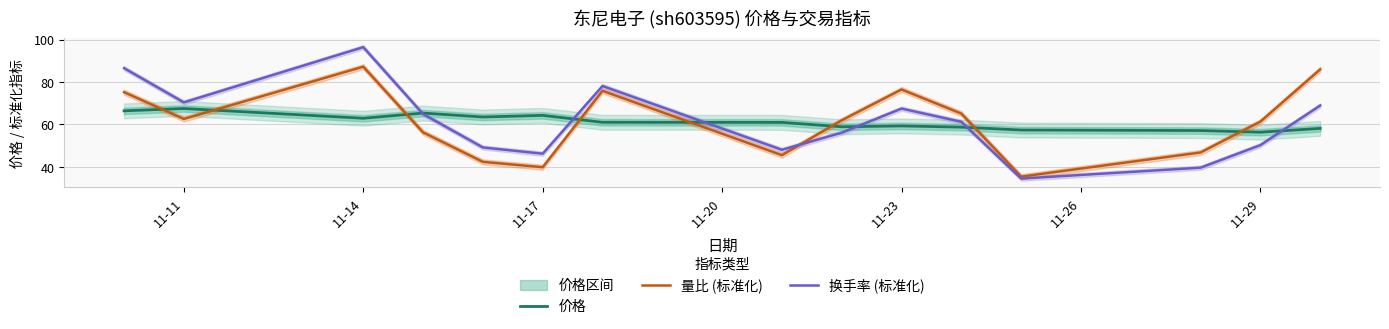

At which label does 量比 (标准化) reach its peak?

11-14